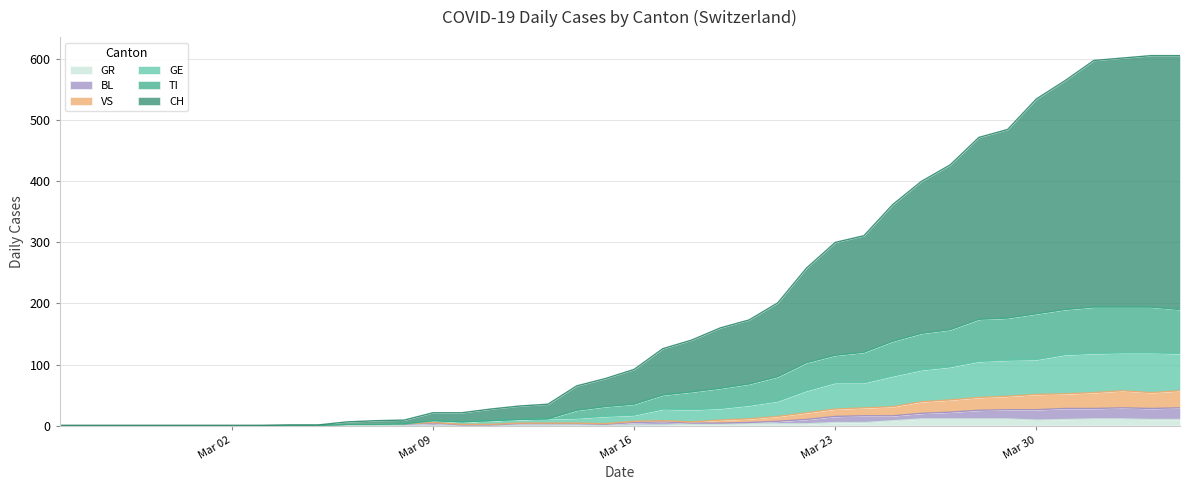

What are all the series names shown in the legend?

GR, BL, VS, GE, TI, CH